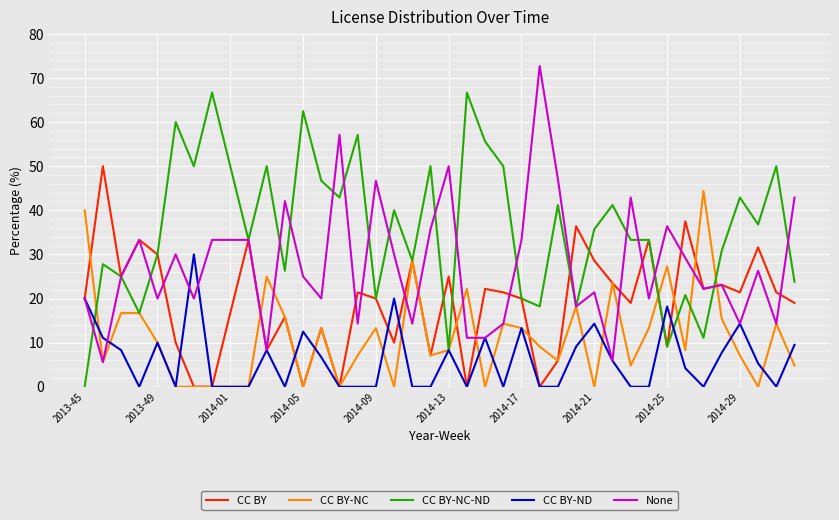

After their last crossing, which series has the higher values: None or CC BY?

None